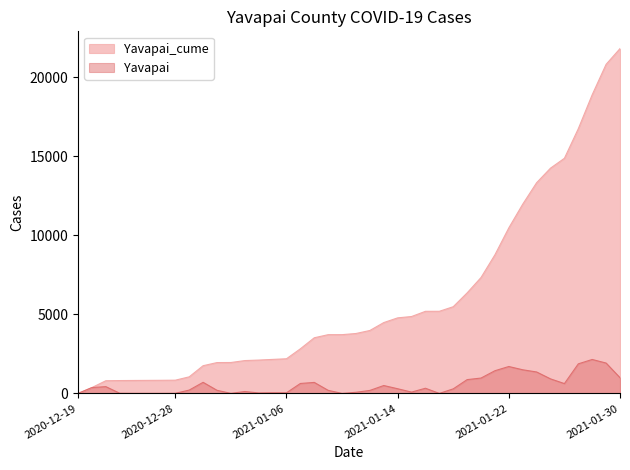

Is the value of Yavapai at 2020-12-30 greater than the value of Yavapai_cume at 2020-12-26?

No